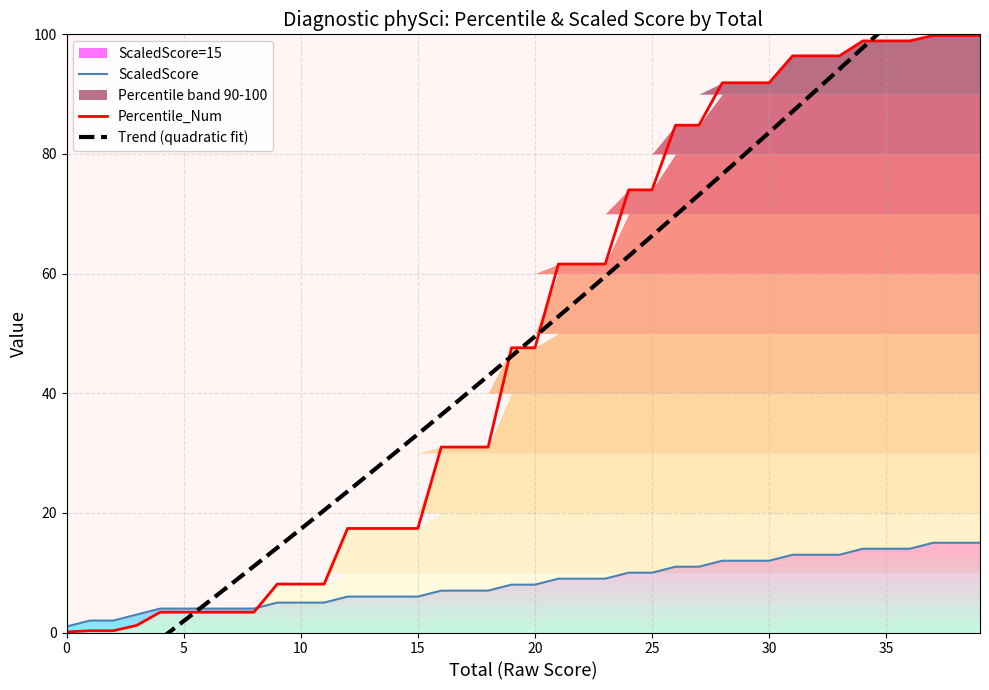

What is the maximum value for Percentile_Num?

99.8